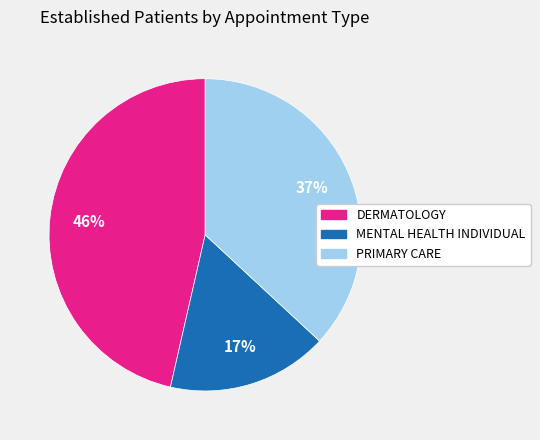

To the nearest percent, what is the combined percentage of PRIMARY CARE and DERMATOLOGY?

83%